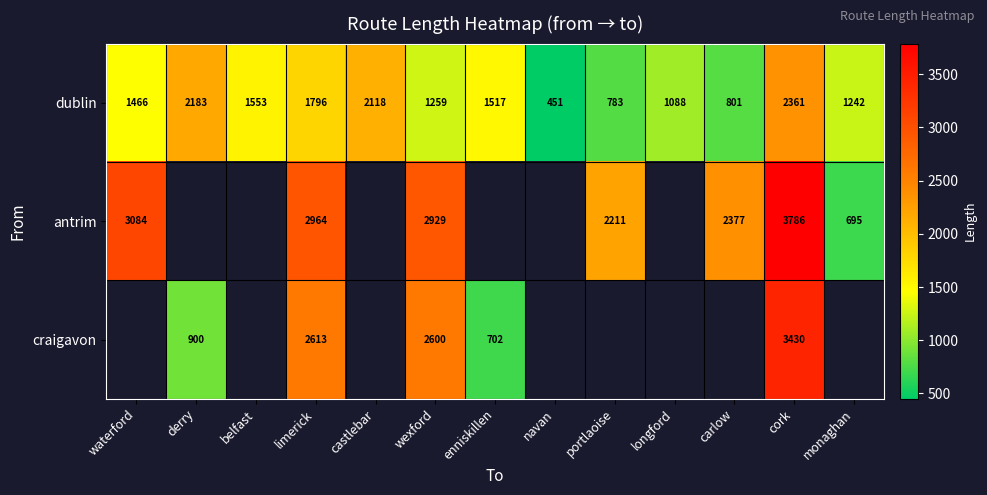

At which label does dublin reach its peak?

cork